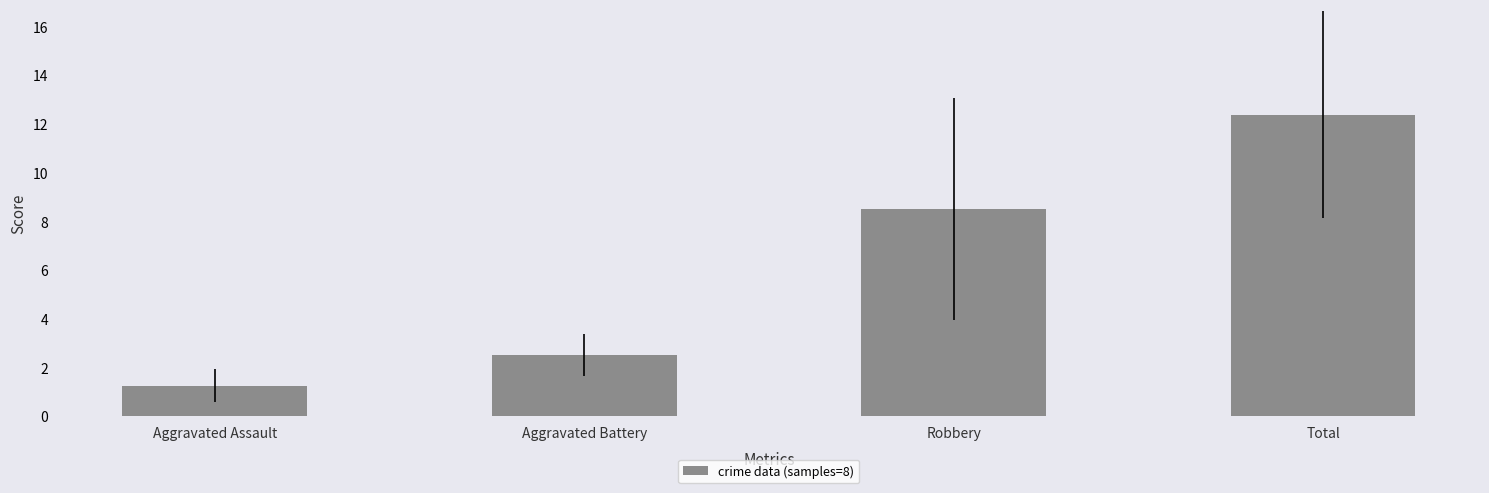

Rank the categories by value from highest to lowest.

Total, Robbery, Aggravated Battery, Aggravated Assault